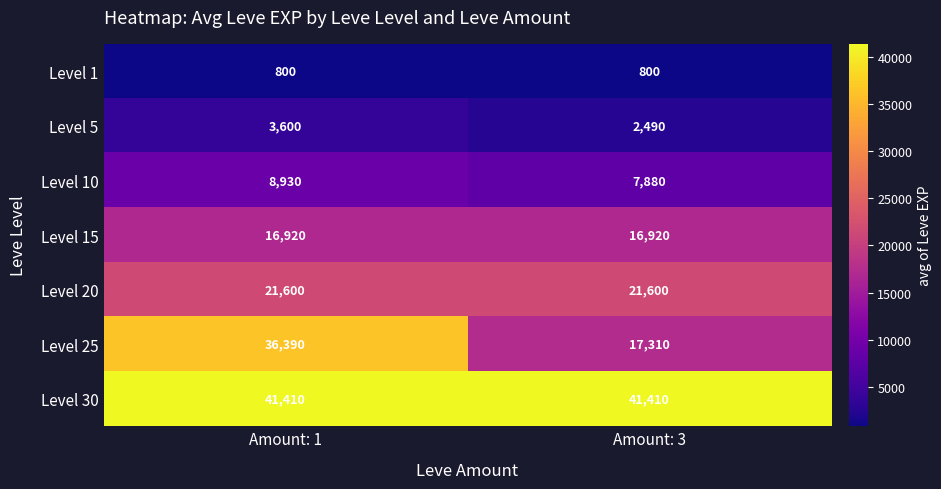

What is the difference between the Level 5 values at Amount: 1 and Amount: 3?

1110